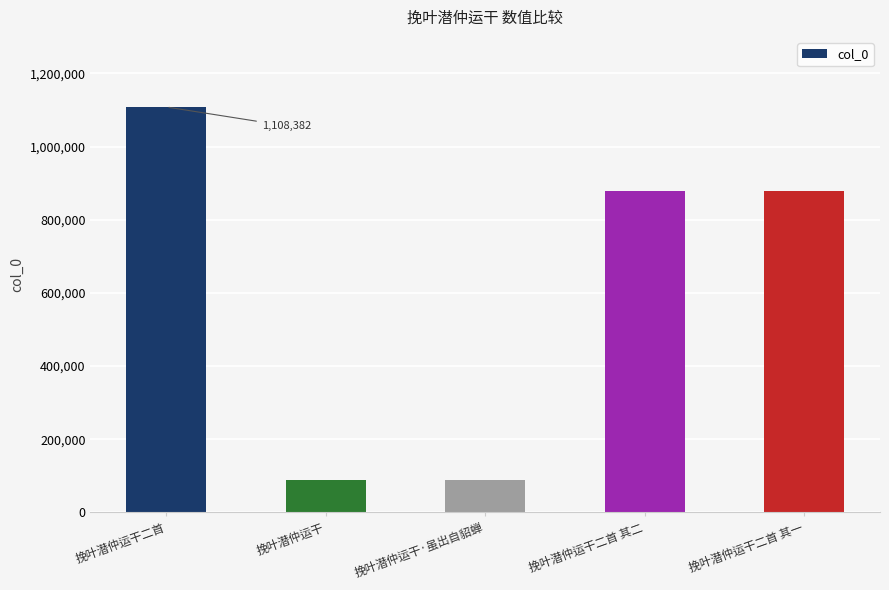

At which label is the value closest to 598954?

挽叶潜仲运干二首 其二